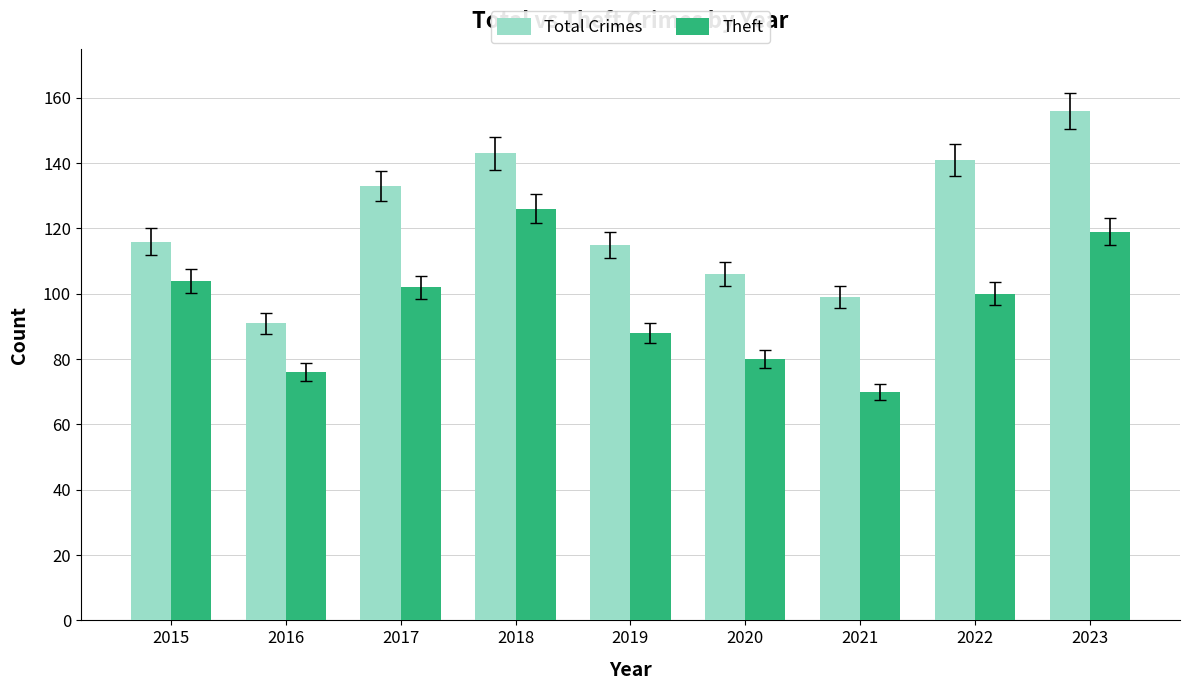

What is the difference between the second highest and second lowest values in the Theft series?

43